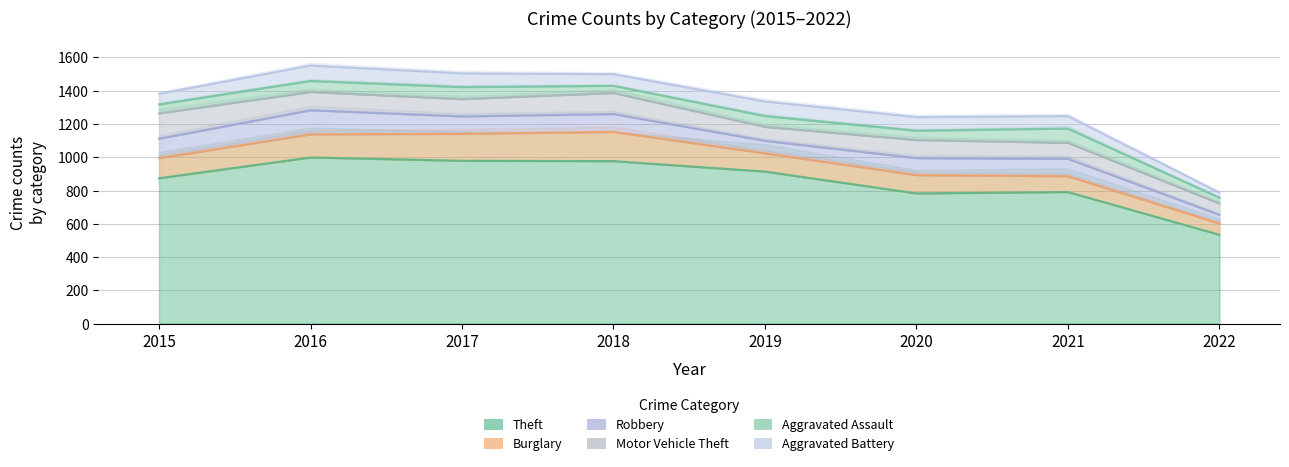

Is the value of Burglary at 2021 greater than the value of Aggravated Assault at 2019?

Yes